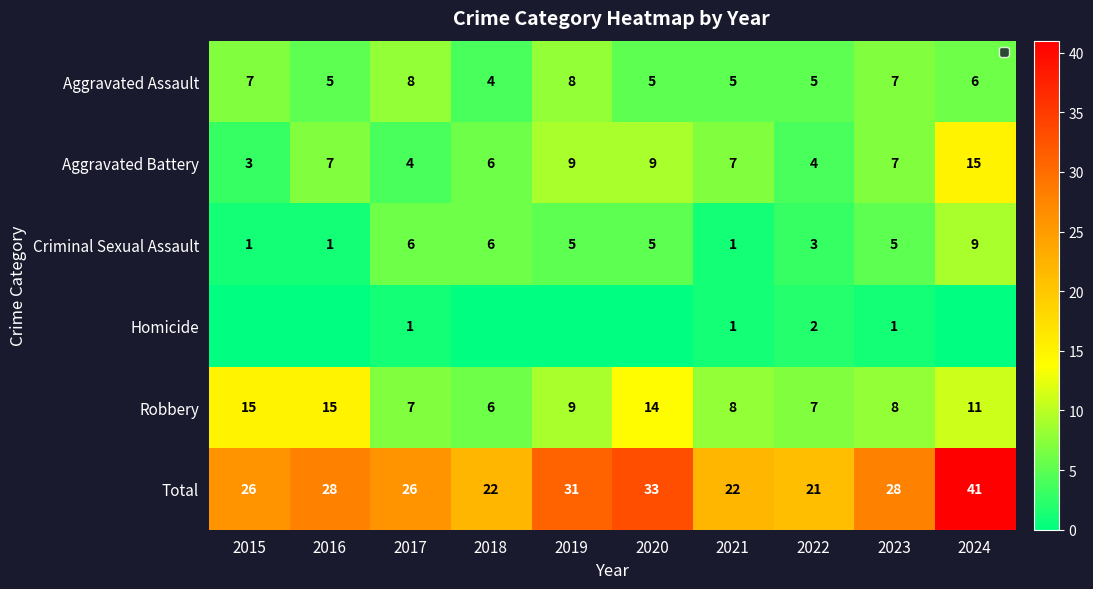

At which label is Aggravated Assault closest to 6?

2024